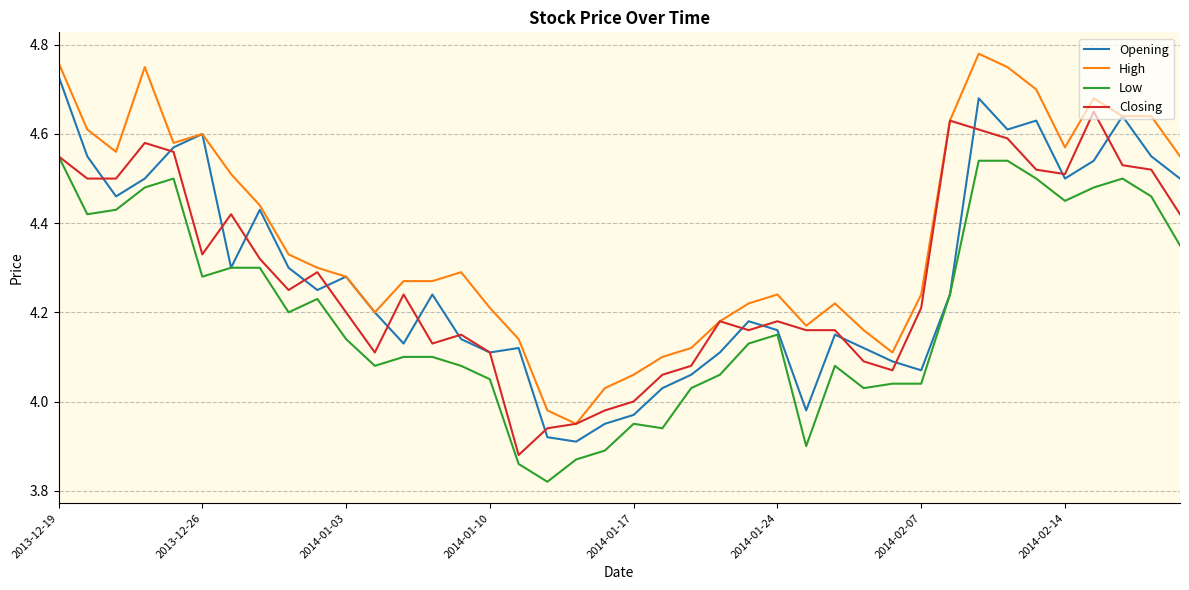

Is this an area chart (filled region under the line)?

No